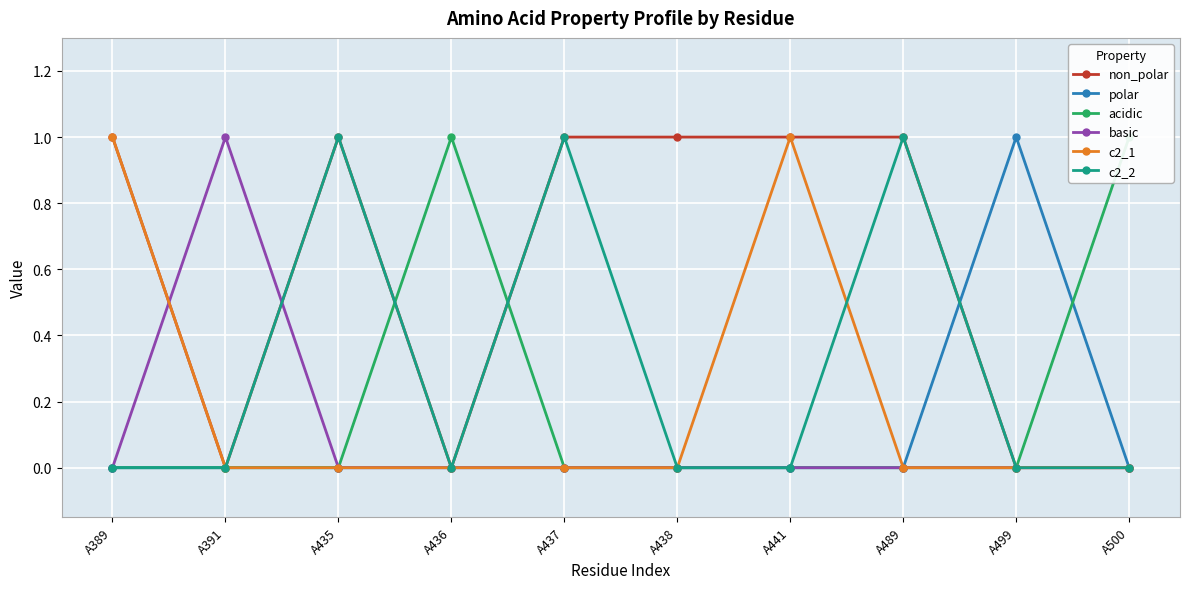

Is the value of non_polar at A435 greater than the value of basic at A489?

Yes